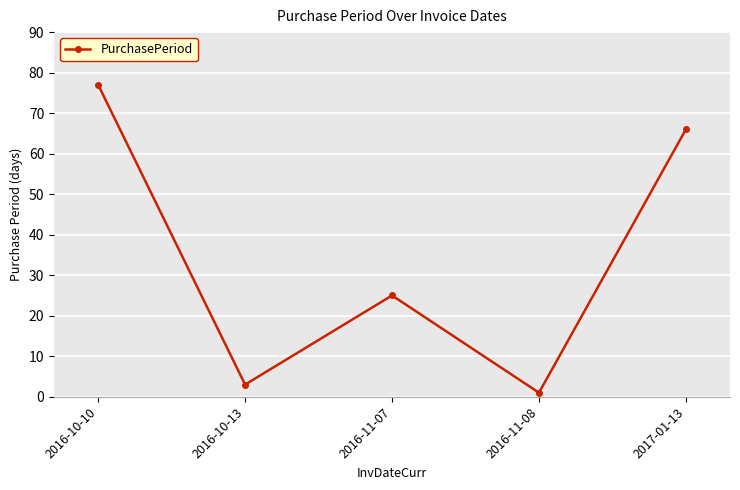

What position from the right is 2017-01-13?

1